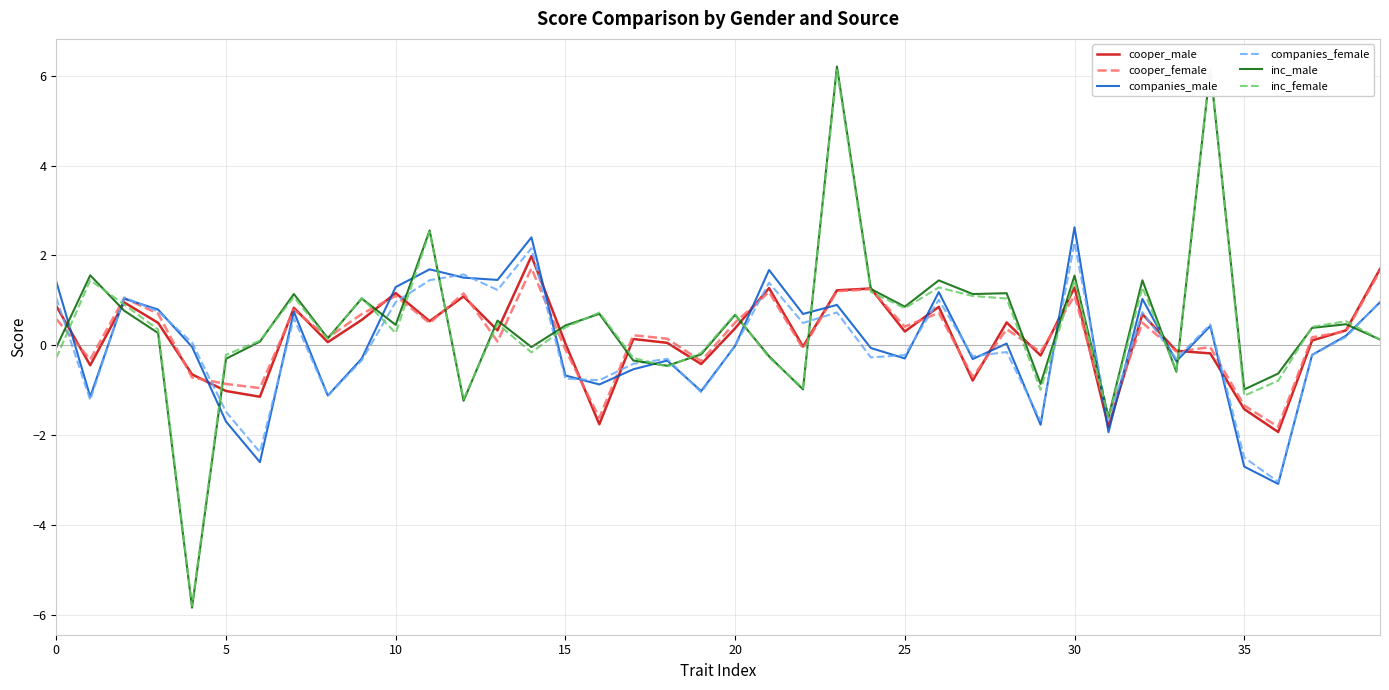

What is the minimum value for companies_female?

-3.0